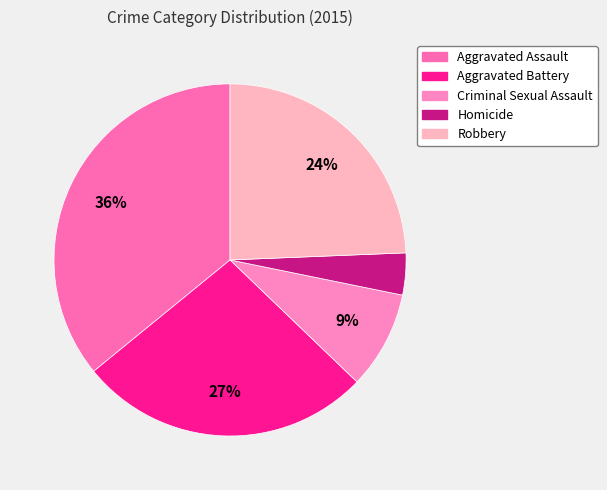

Which has a higher value, Robbery or Criminal Sexual Assault?

Robbery